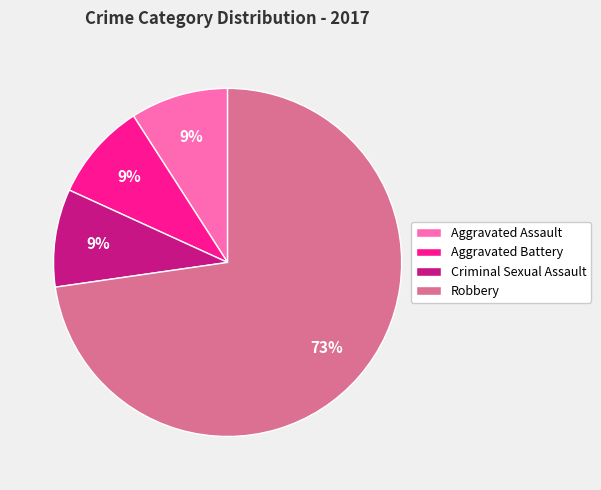

True or false: Robbery accounts for 73% of the total.

True